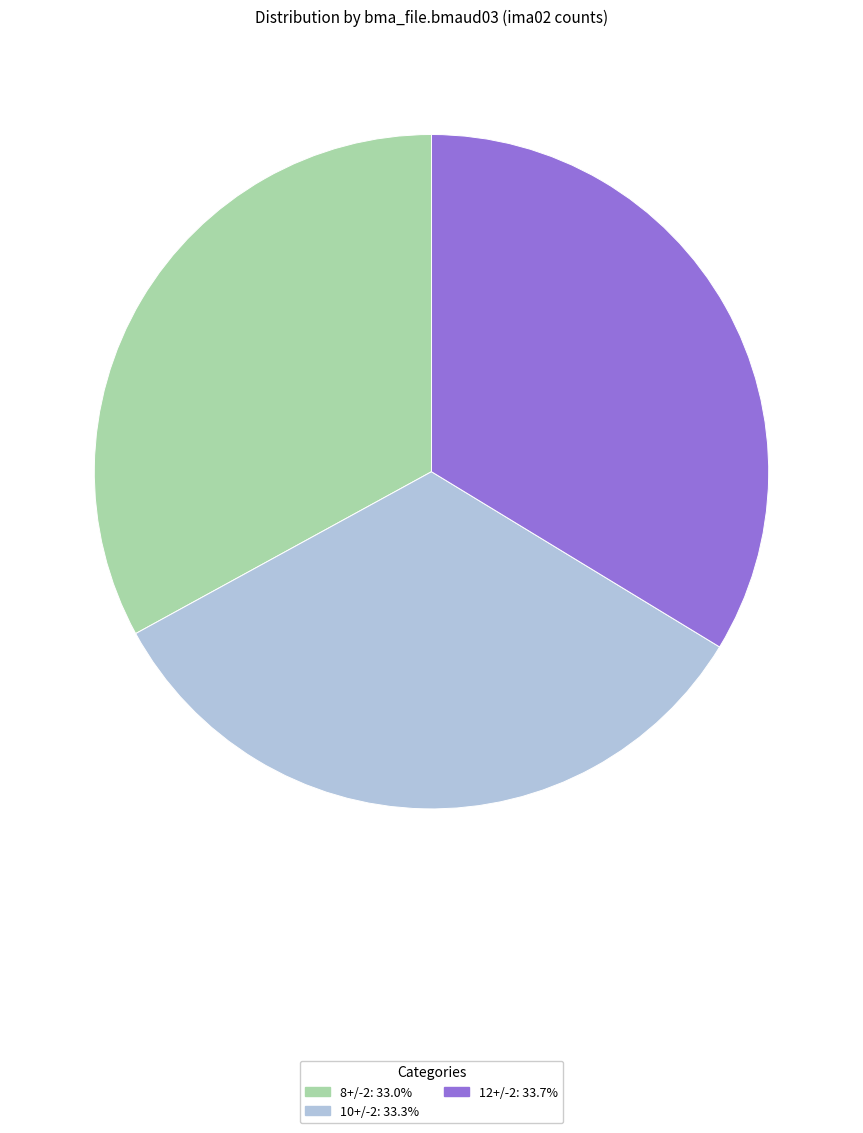

Does 12+/-2 represent more than half of the total?

No